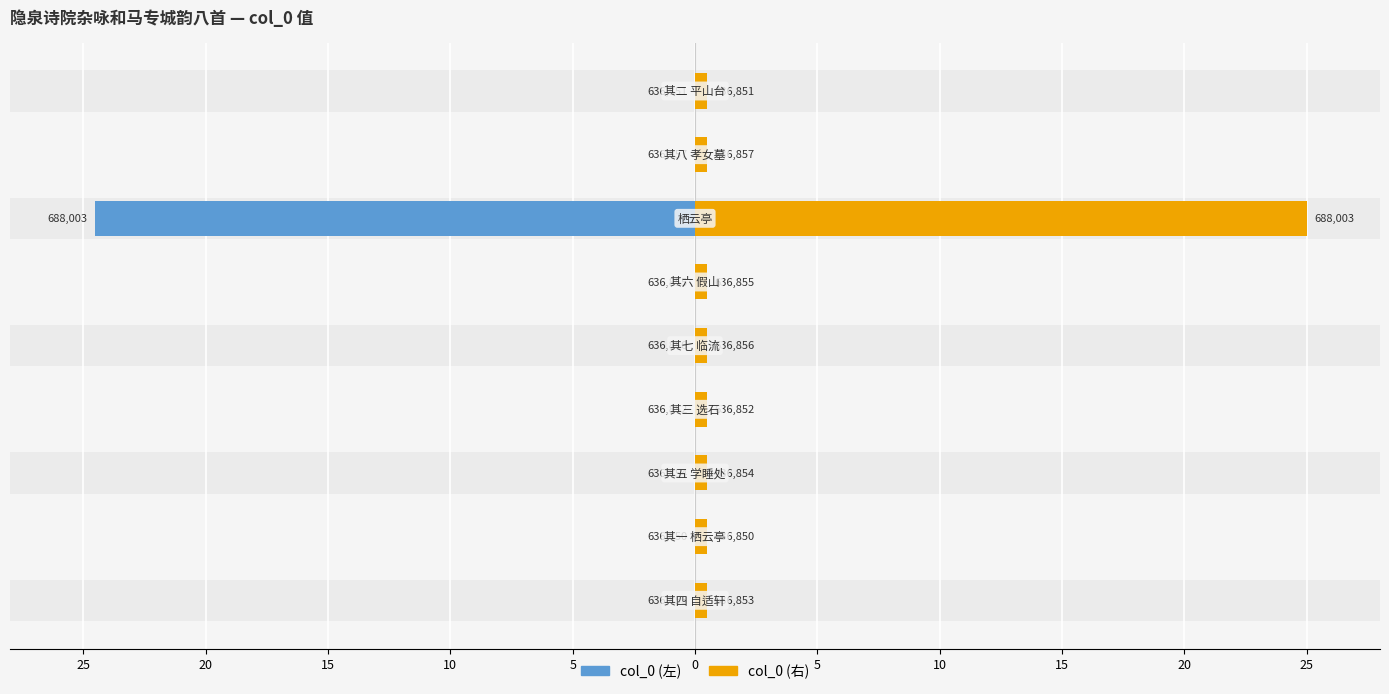

What is the value of the col_0 (右) bar at the 4th from the left?

0.5